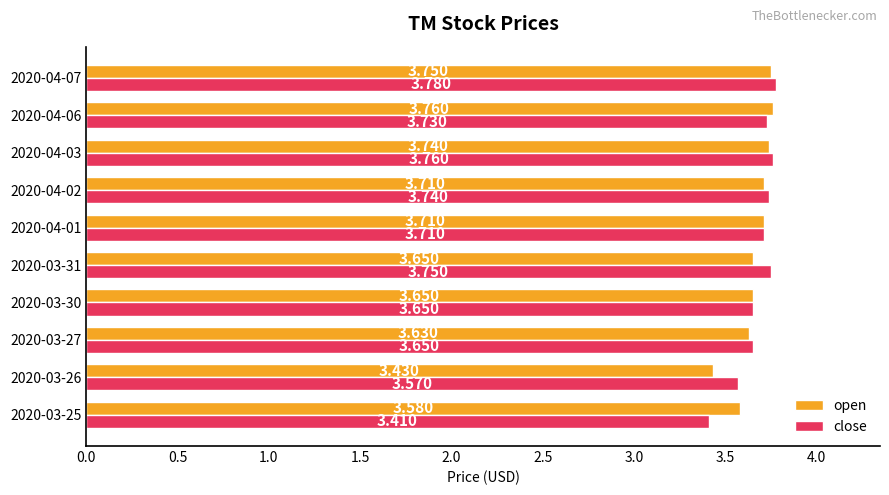

What are all the series names shown in the legend?

open, close